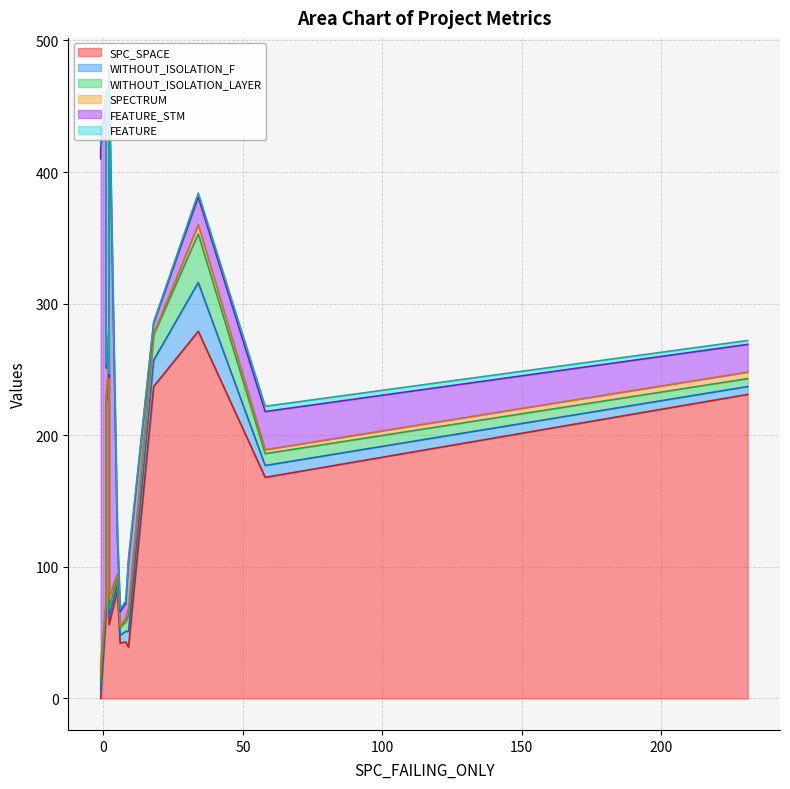

Is it true that WITHOUT_ISOLATION_LAYER equals 6 at 10?

True